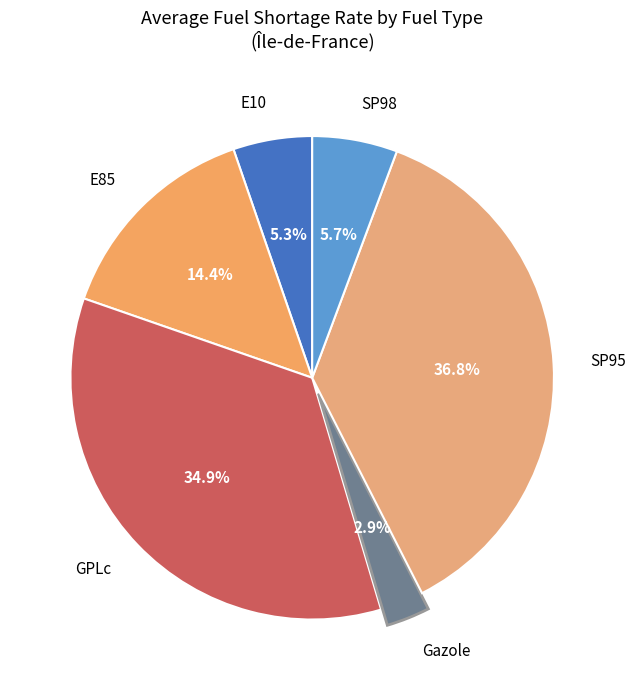

To the nearest percent, what is the difference between the E10 and E85 slice percentages?

9%